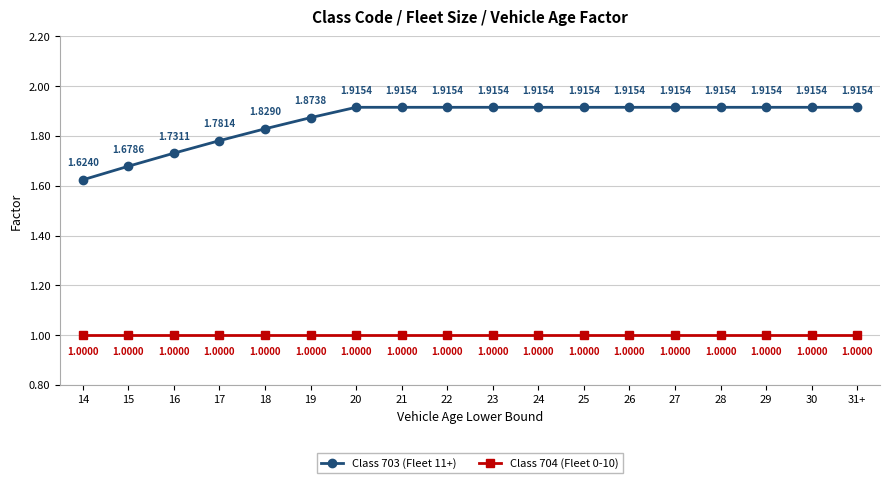

The value of Class 703 (Fleet 11+) at 27 is 0.5. True or false?

False